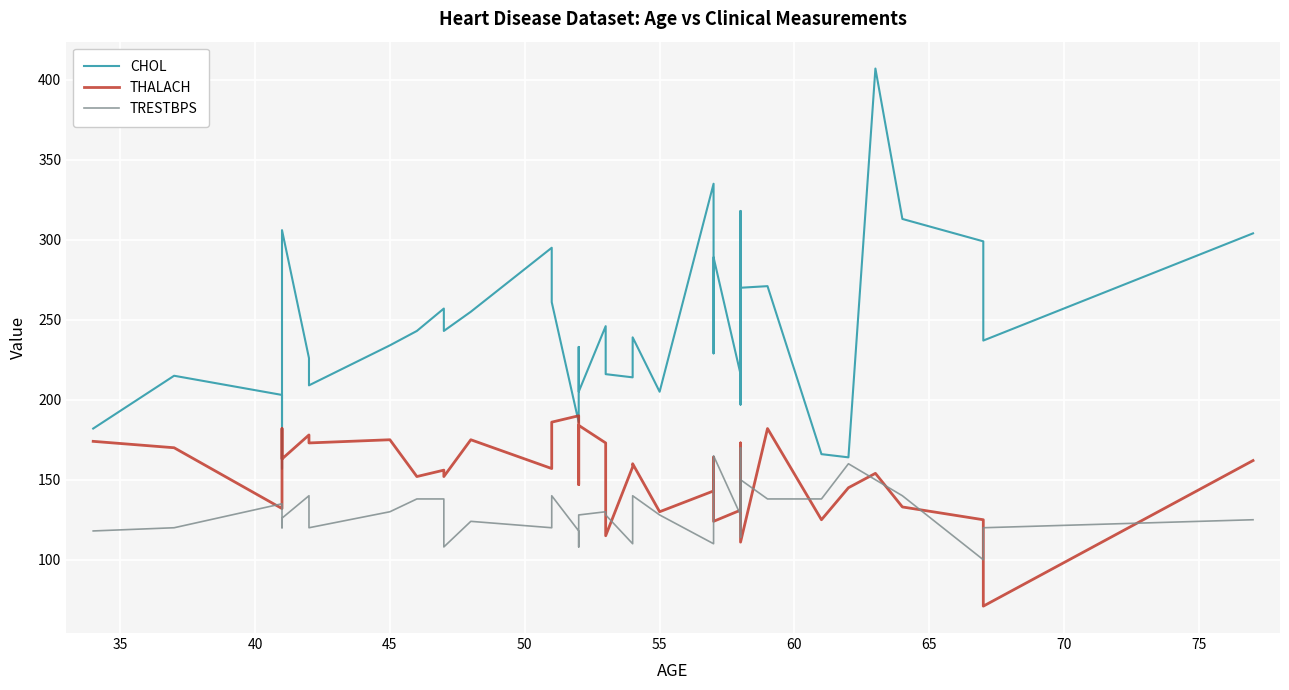

What is the minimum value for THALACH?

71